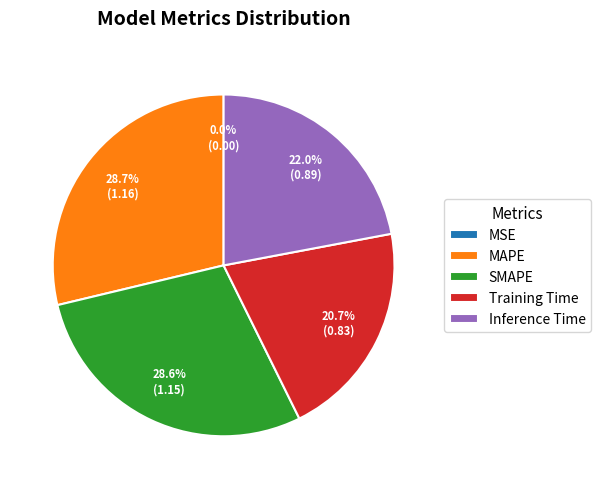

Combined, what portion of the pie is Training Time and Inference Time?

42.7%